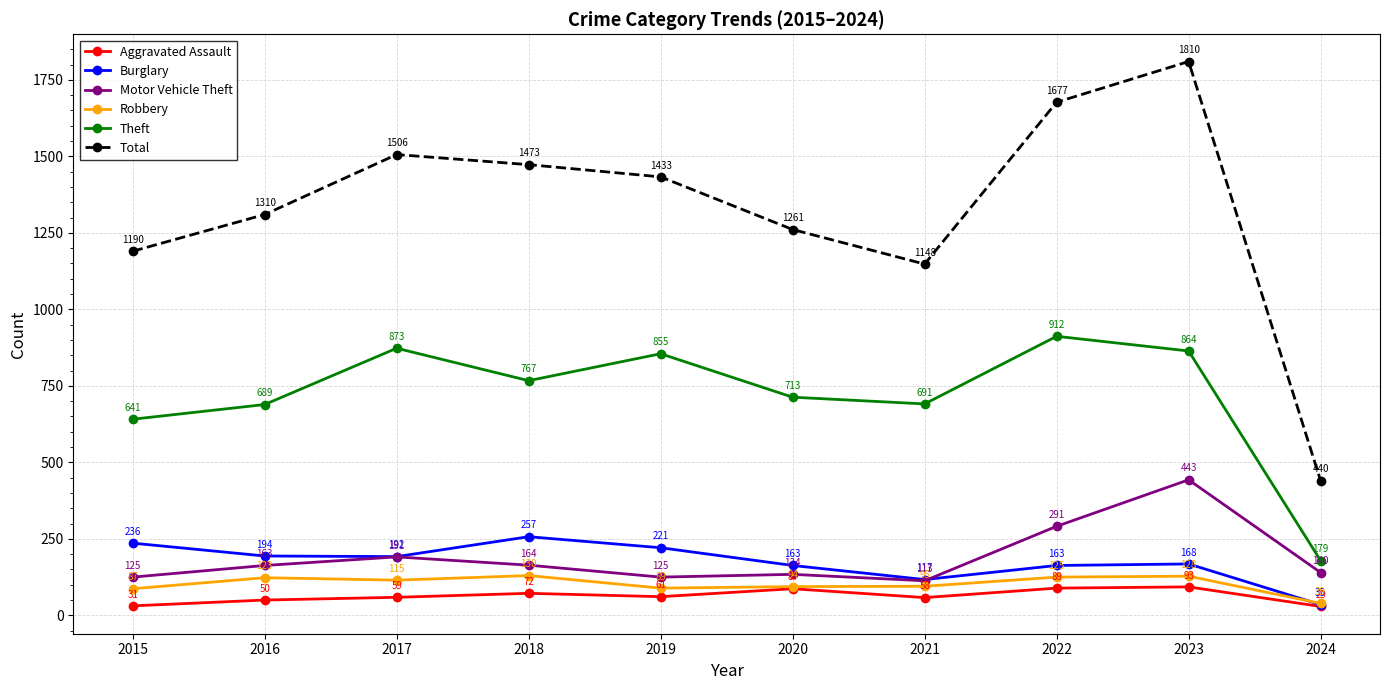

Is it true that Motor Vehicle Theft equals 77 at 2018?

False